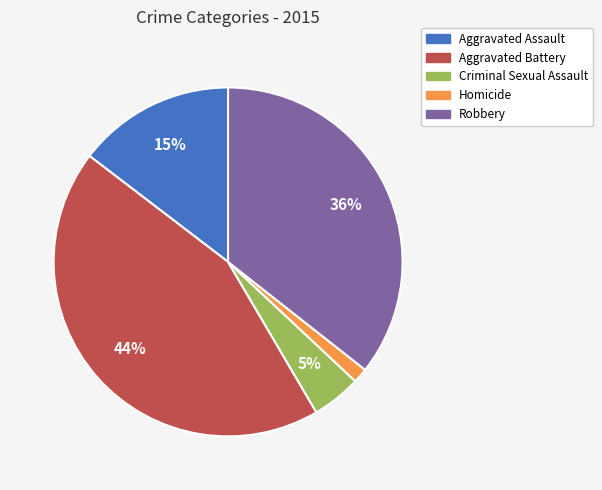

To the nearest percent, what is the combined percentage of Robbery and Homicide?

37%